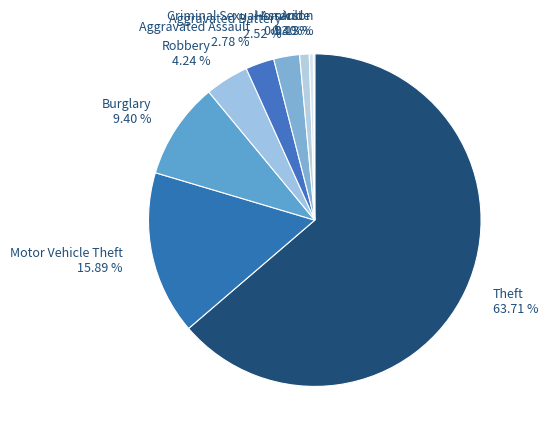

To the nearest percent, what percentage of the pie is Aggravated Battery?

3%